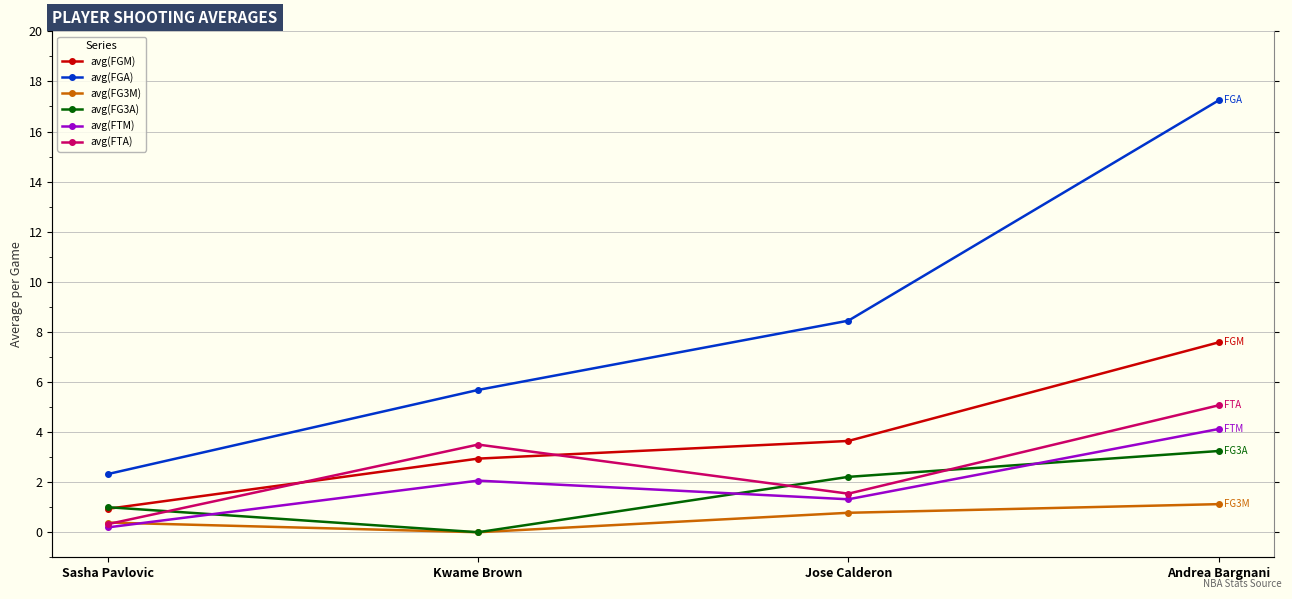

Reading left to right, what are all the values shown in this chart?

avg(FGM): Sasha Pavlovic=0.9	Kwame Brown=2.9	Jose Calderon=3.6	Andrea Bargnani=7.6
avg(FGA): Sasha Pavlovic=2.3	Kwame Brown=5.7	Jose Calderon=8.4	Andrea Bargnani=17.2
avg(FG3M): Sasha Pavlovic=0.4	Kwame Brown=0.0	Jose Calderon=0.8	Andrea Bargnani=1.1
avg(FG3A): Sasha Pavlovic=1.0	Kwame Brown=0.0	Jose Calderon=2.2	Andrea Bargnani=3.2
avg(FTM): Sasha Pavlovic=0.2	Kwame Brown=2.1	Jose Calderon=1.3	Andrea Bargnani=4.1
avg(FTA): Sasha Pavlovic=0.3	Kwame Brown=3.5	Jose Calderon=1.5	Andrea Bargnani=5.1